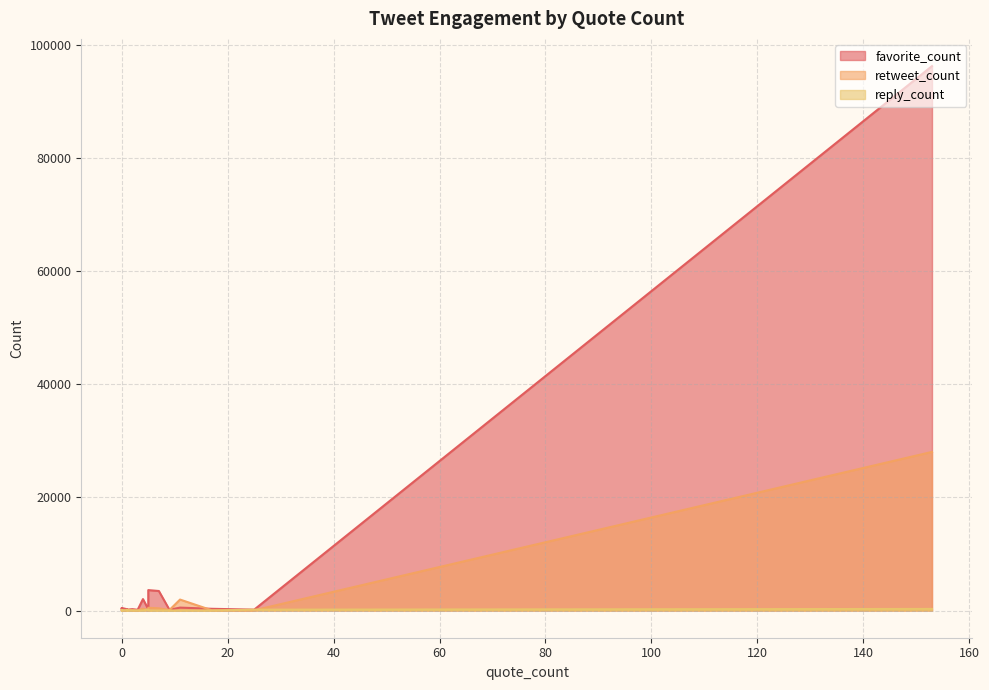

The reply_count series shows 5 at 0. True or false?

True